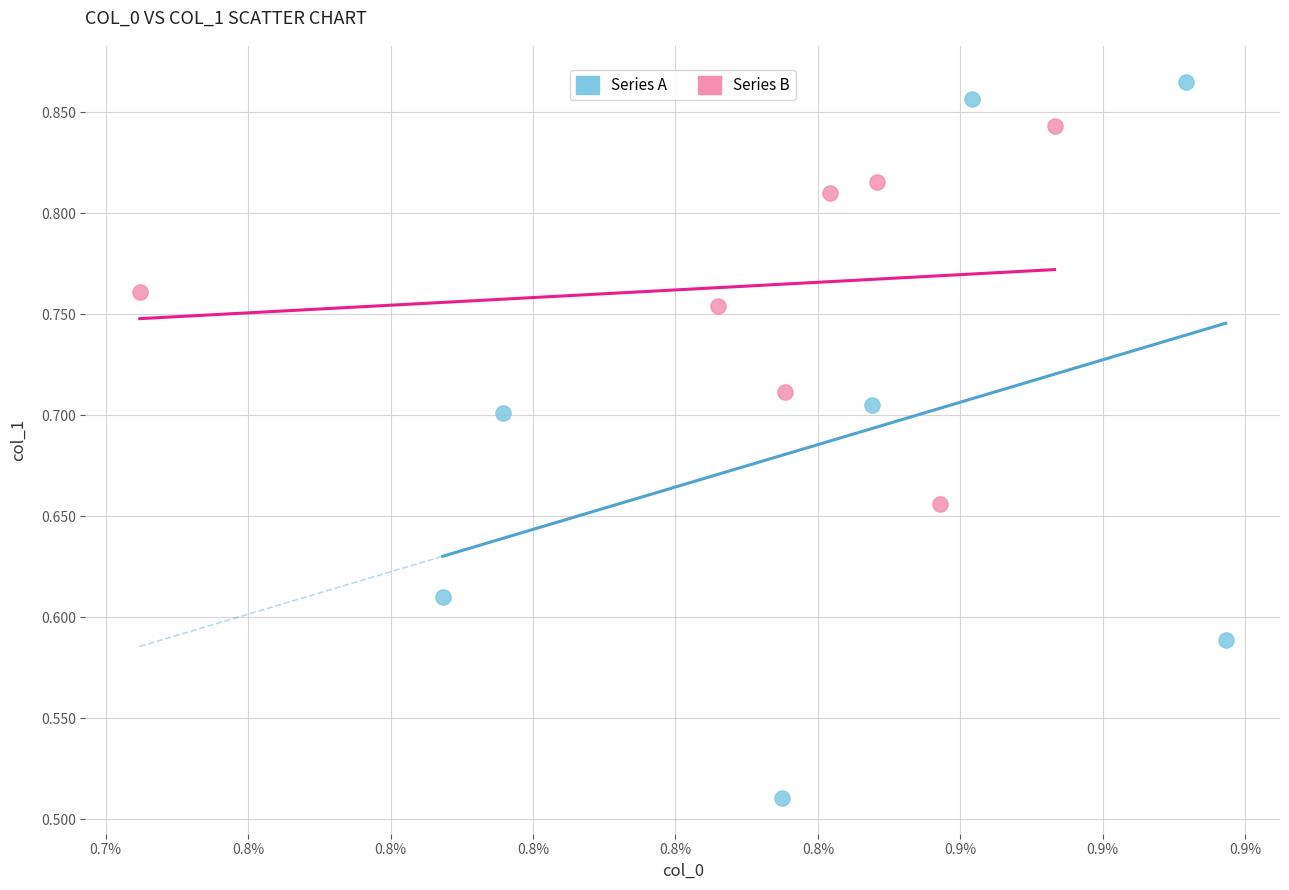

What are all the series names shown in the legend?

Series A, Series B